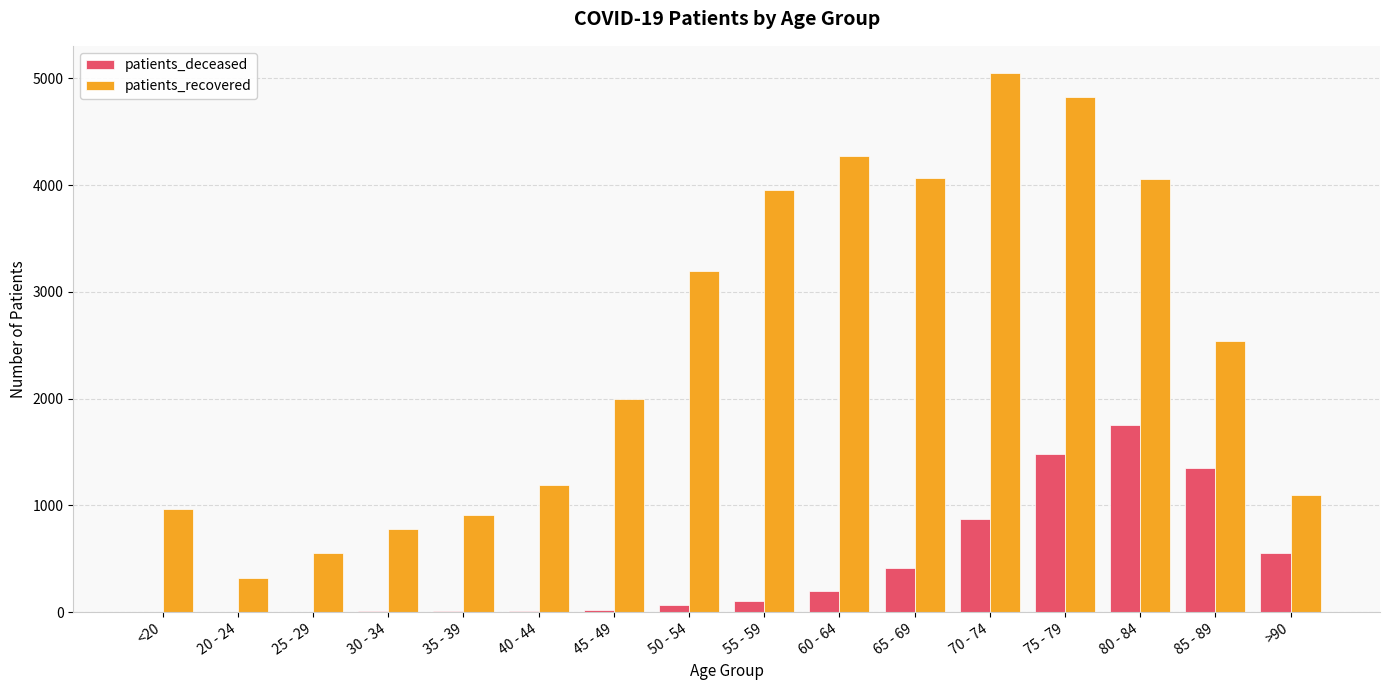

Which category has the highest value in the patients_deceased series?

80 - 84